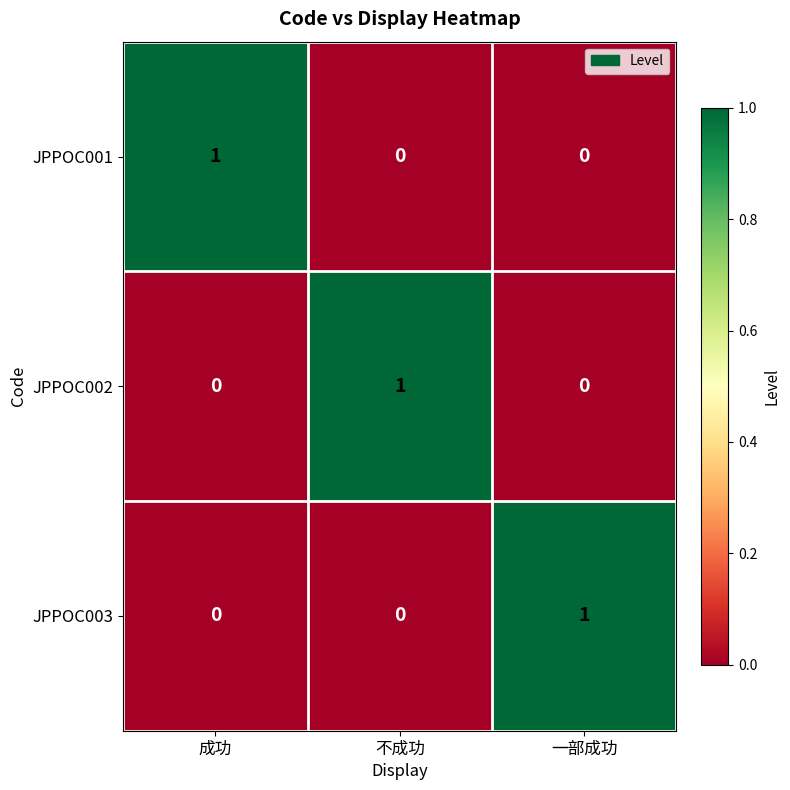

The value of JPPOC002 at 一部成功 is 0. True or false?

True